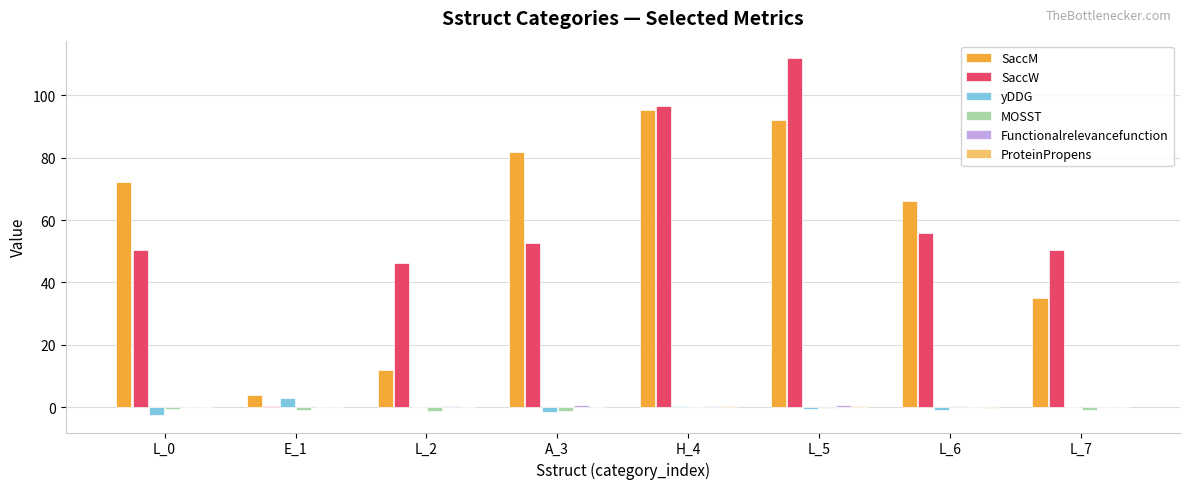

Are the bars grouped side by side (vs. stacked)?

Yes